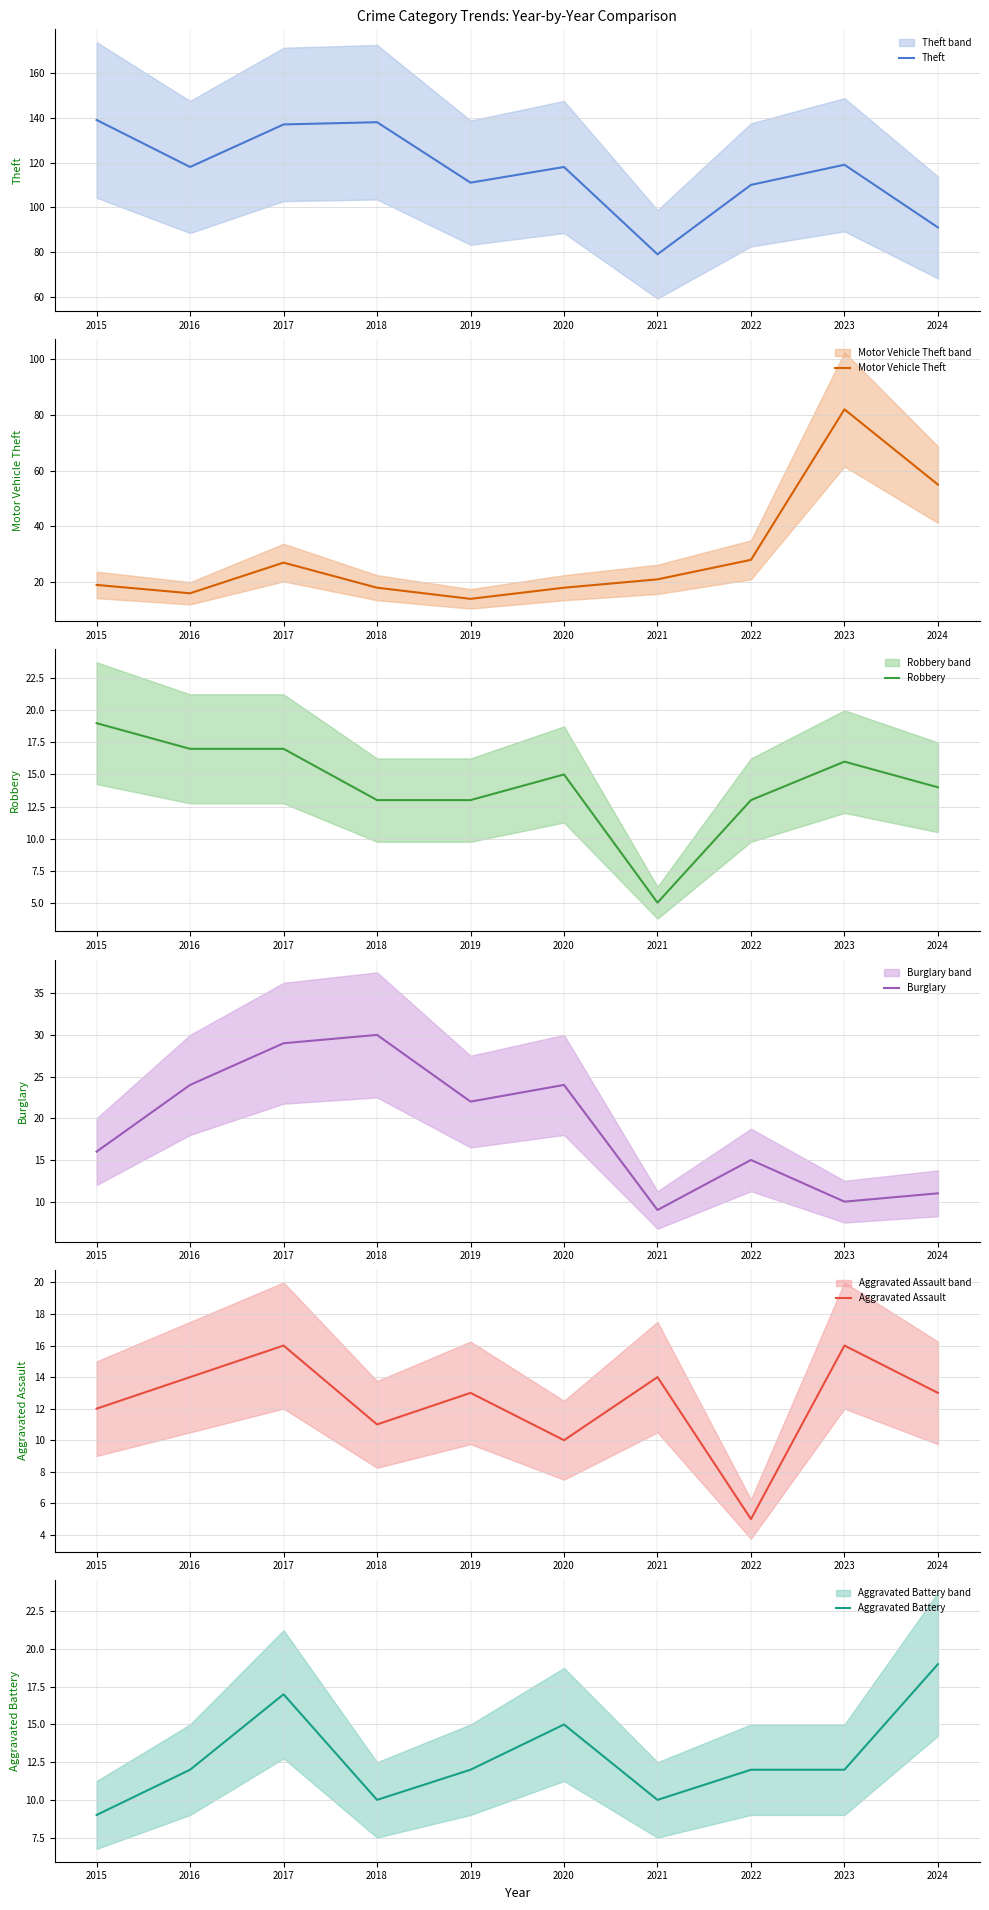

How many interior local peaks does the Aggravated Battery series have?

2